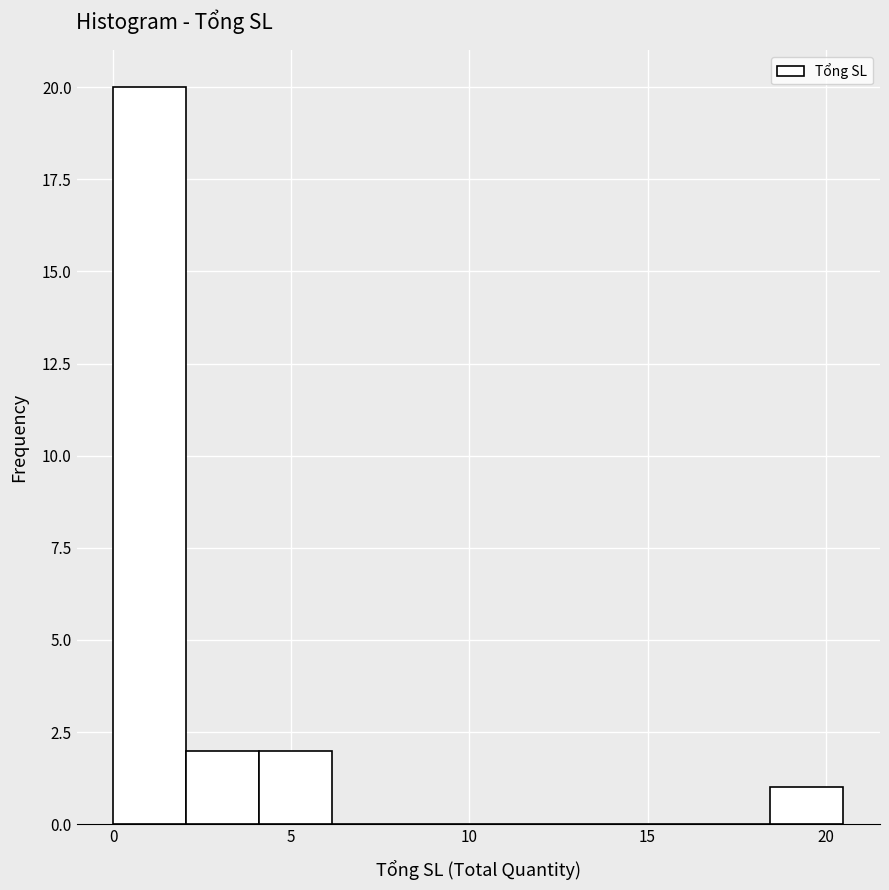

Reading left to right, list every bar in this chart as the range it spans on the x-axis followed by its height. Neither the bar edges nor the heights are printed on the chart, so give them approximately, as read against the axes.

0.00 to 2.05: 20
2.05 to 4.10: 2
4.10 to 6.15: 2
6.15 to 8.20: 0
8.20 to 10.25: 0
10.25 to 12.30: 0
12.30 to 14.35: 0
14.35 to 16.40: 0
16.40 to 18.45: 0
18.45 to 20.50: 1